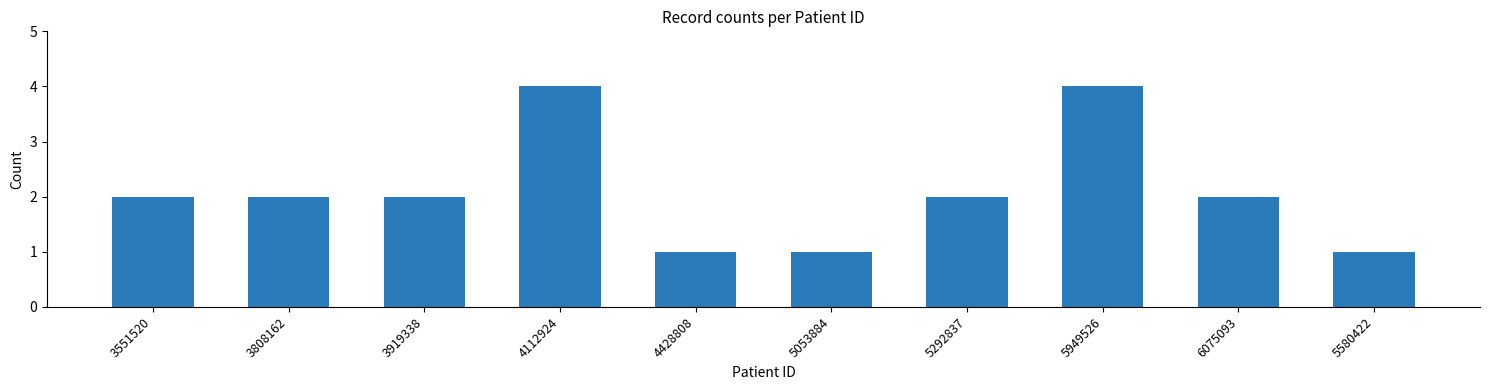

What is the average value?

2